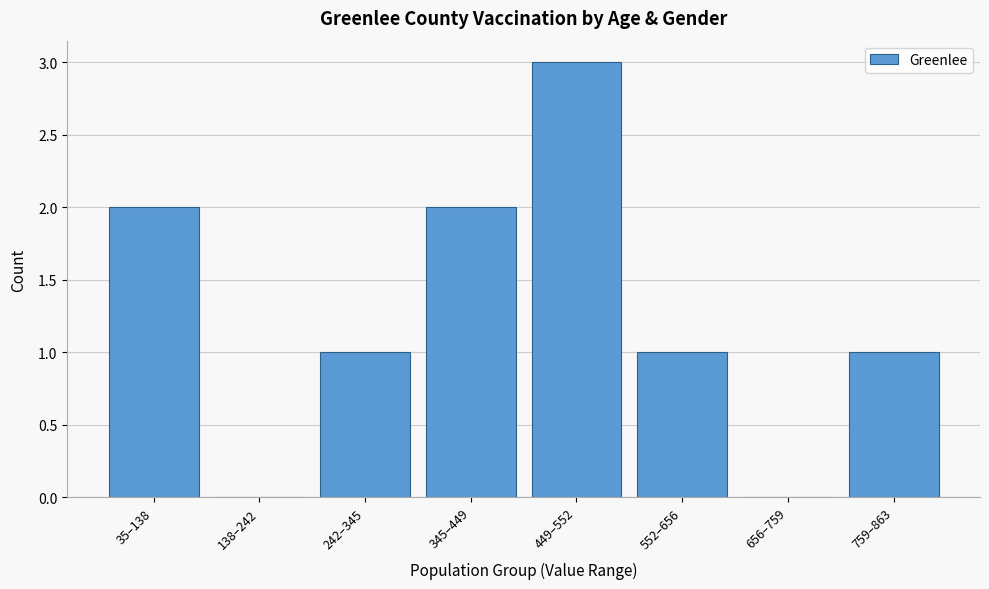

Reading right to left, transcribe all the data shown in this chart.

759–863=1	656–759=0	552–656=1	449–552=3	345–449=2	242–345=1	138–242=0	35–138=2